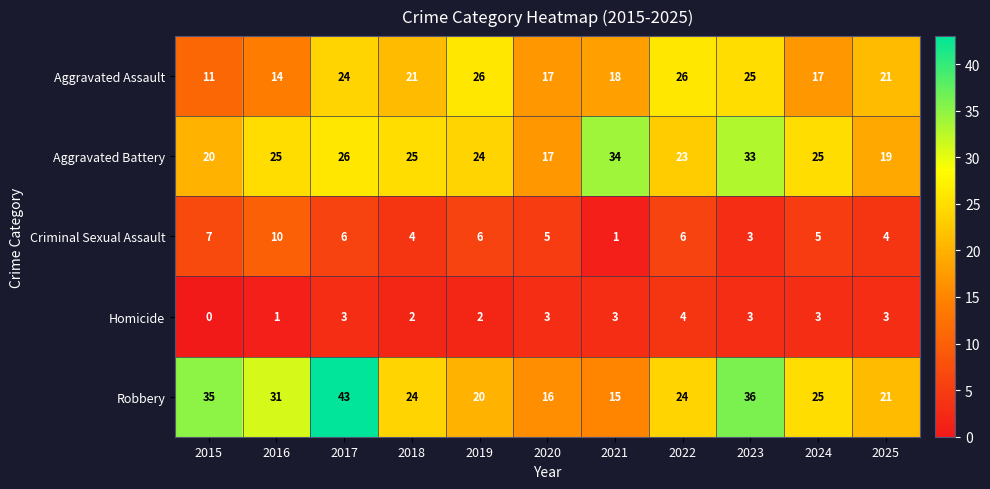

Which category has the highest value across all series?

2017